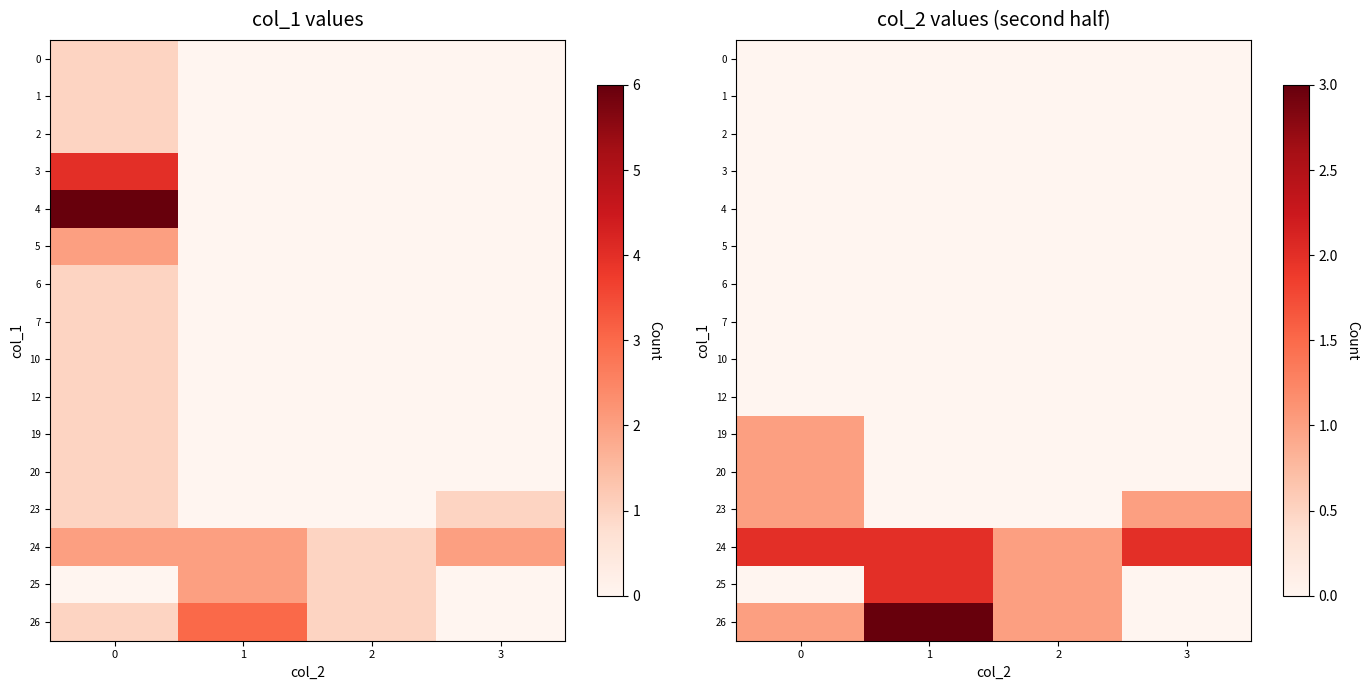

Which label corresponds to the largest value in the chart?

1